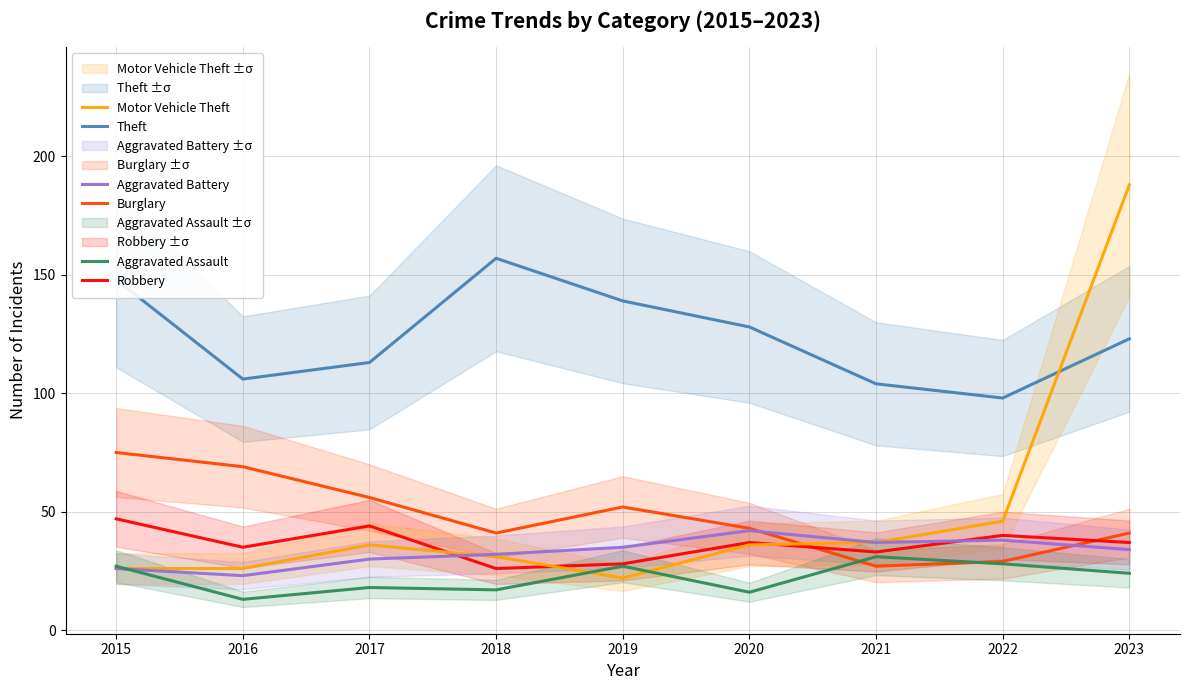

The Theft series shows 180 at 2023. True or false?

False